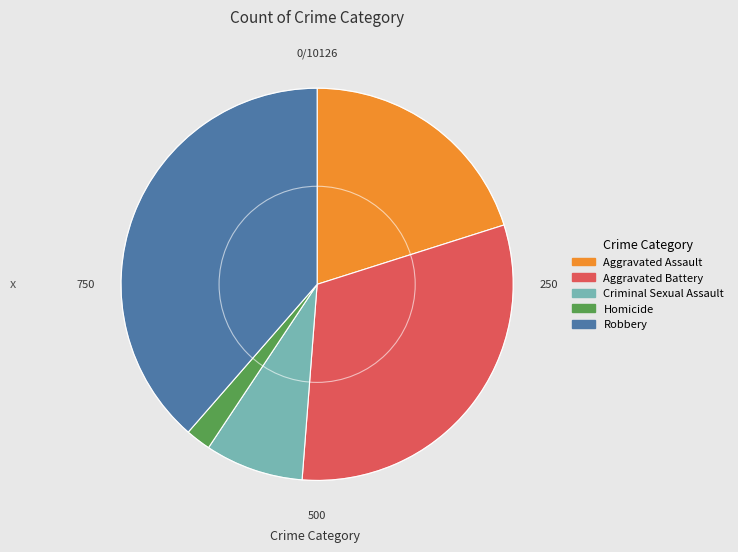

Does any single category account for the majority?

No